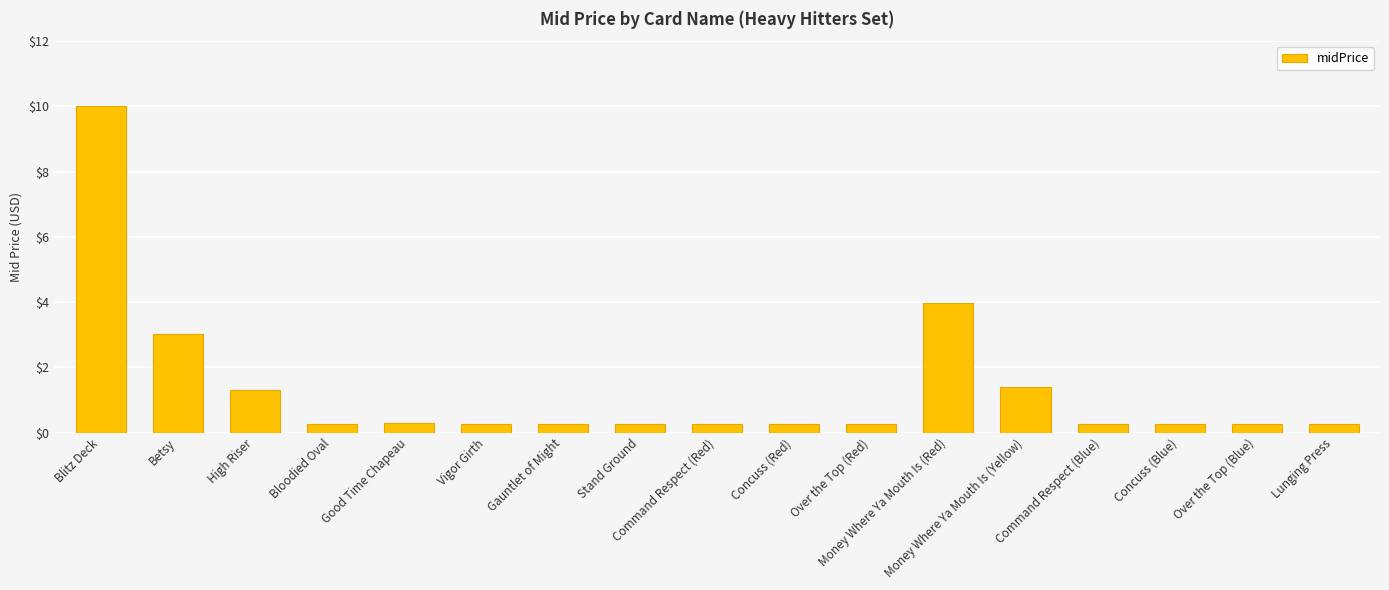

What is the difference between the second highest and minimum values?

3.7